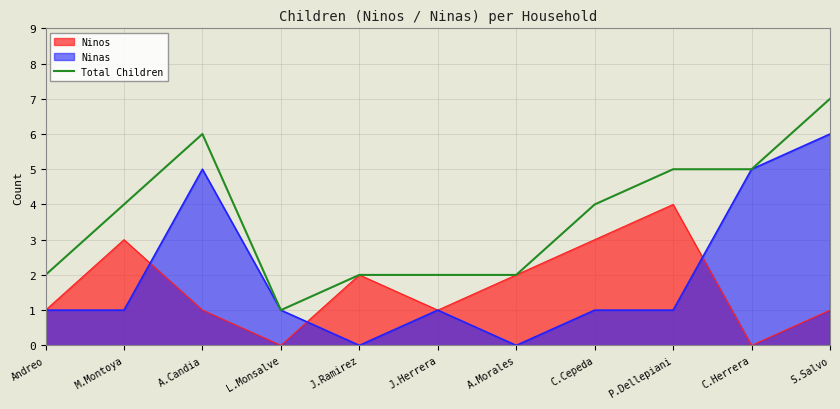

What is the ratio of the value at L.Monsalve to the value at C.Herrera?

0.2